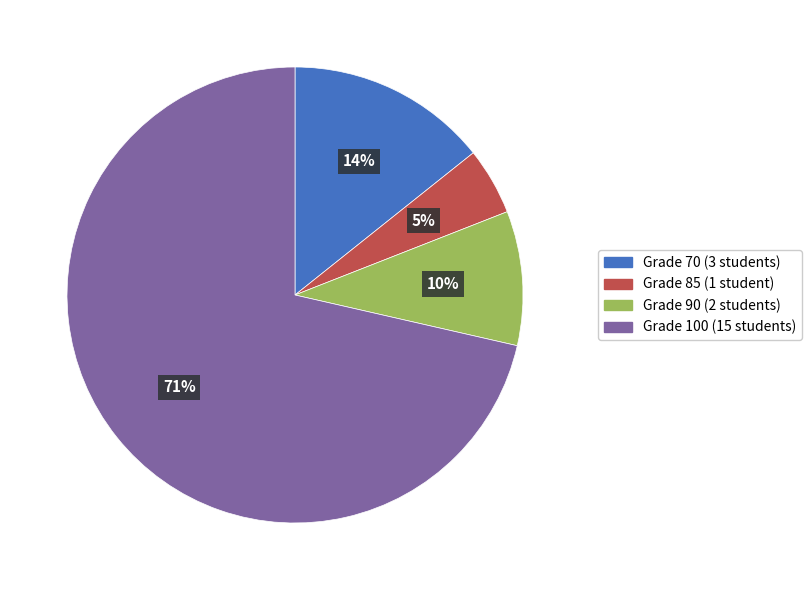

Do Grade 100 and Grade 90 together represent more than half of the pie?

Yes